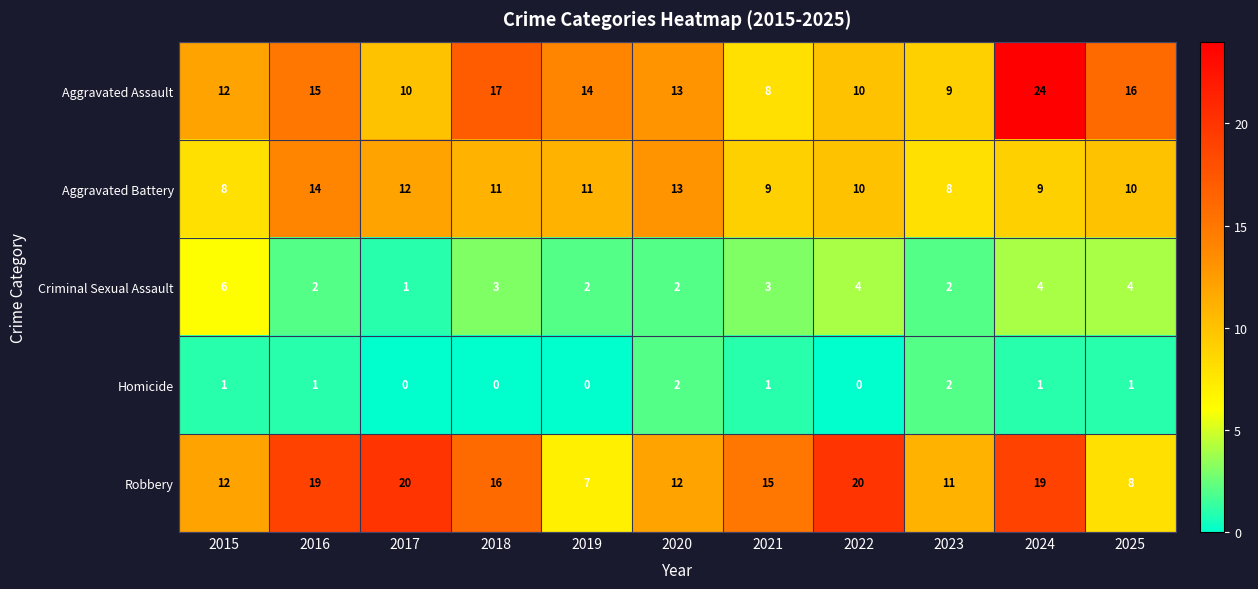

True or false: Homicide has a value of 1 at 2015.

True